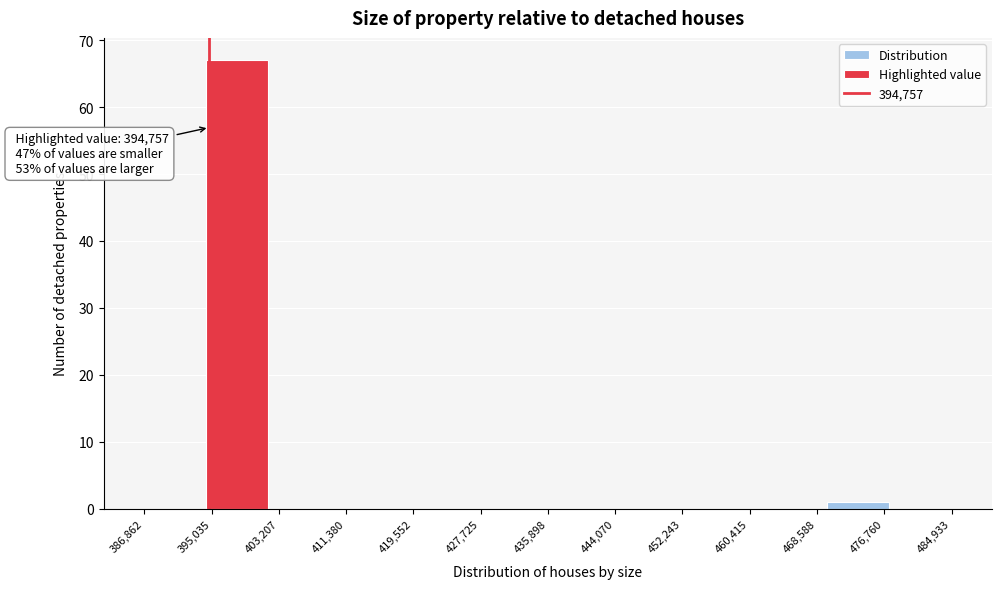

Which range on the x-axis has the tallest bar?

394000 to 402000